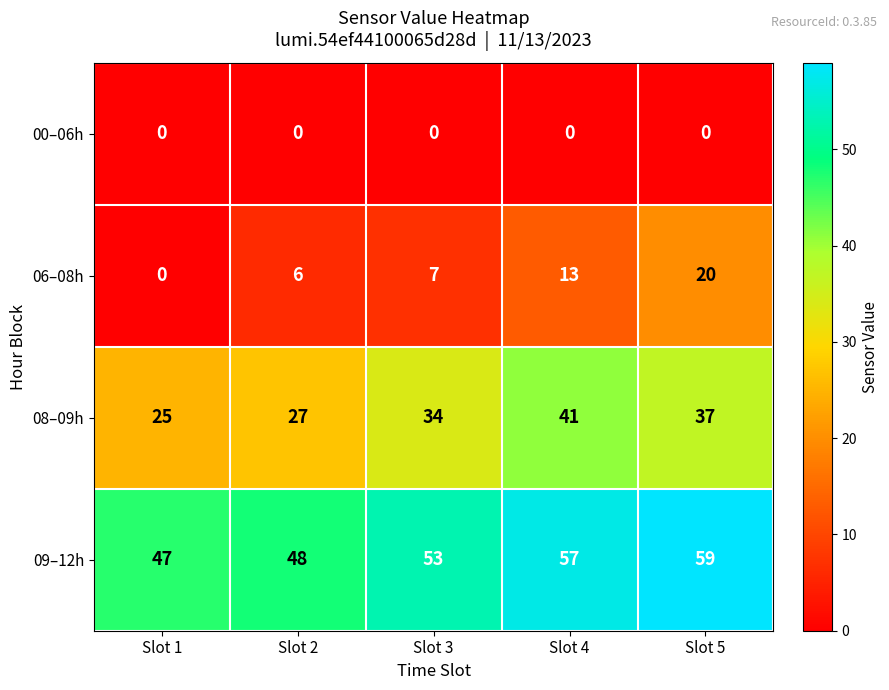

Between Slot 2 and Slot 4, which series saw the biggest shift?

08–09h